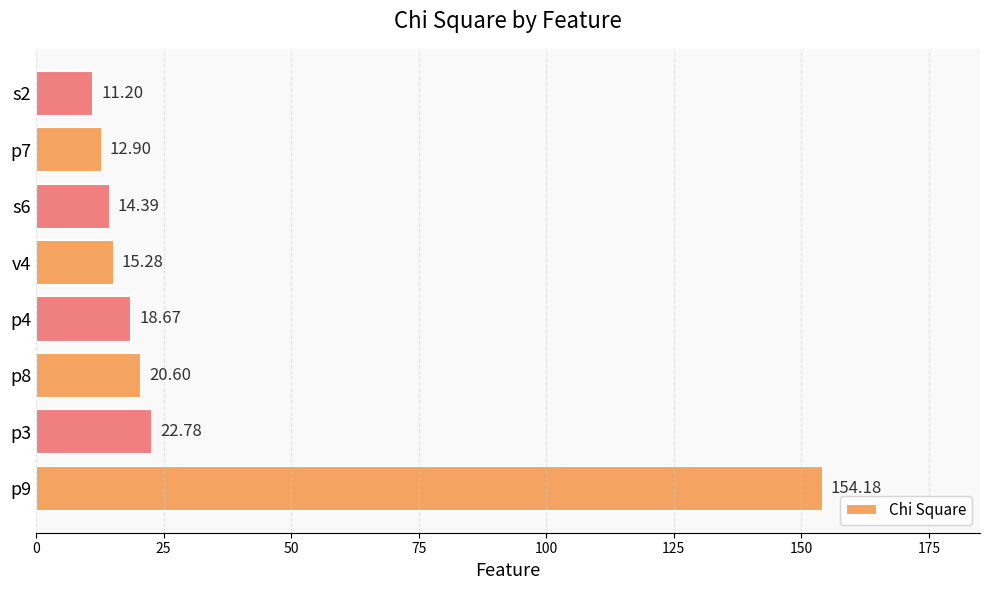

What is the sum of all values?

270.0